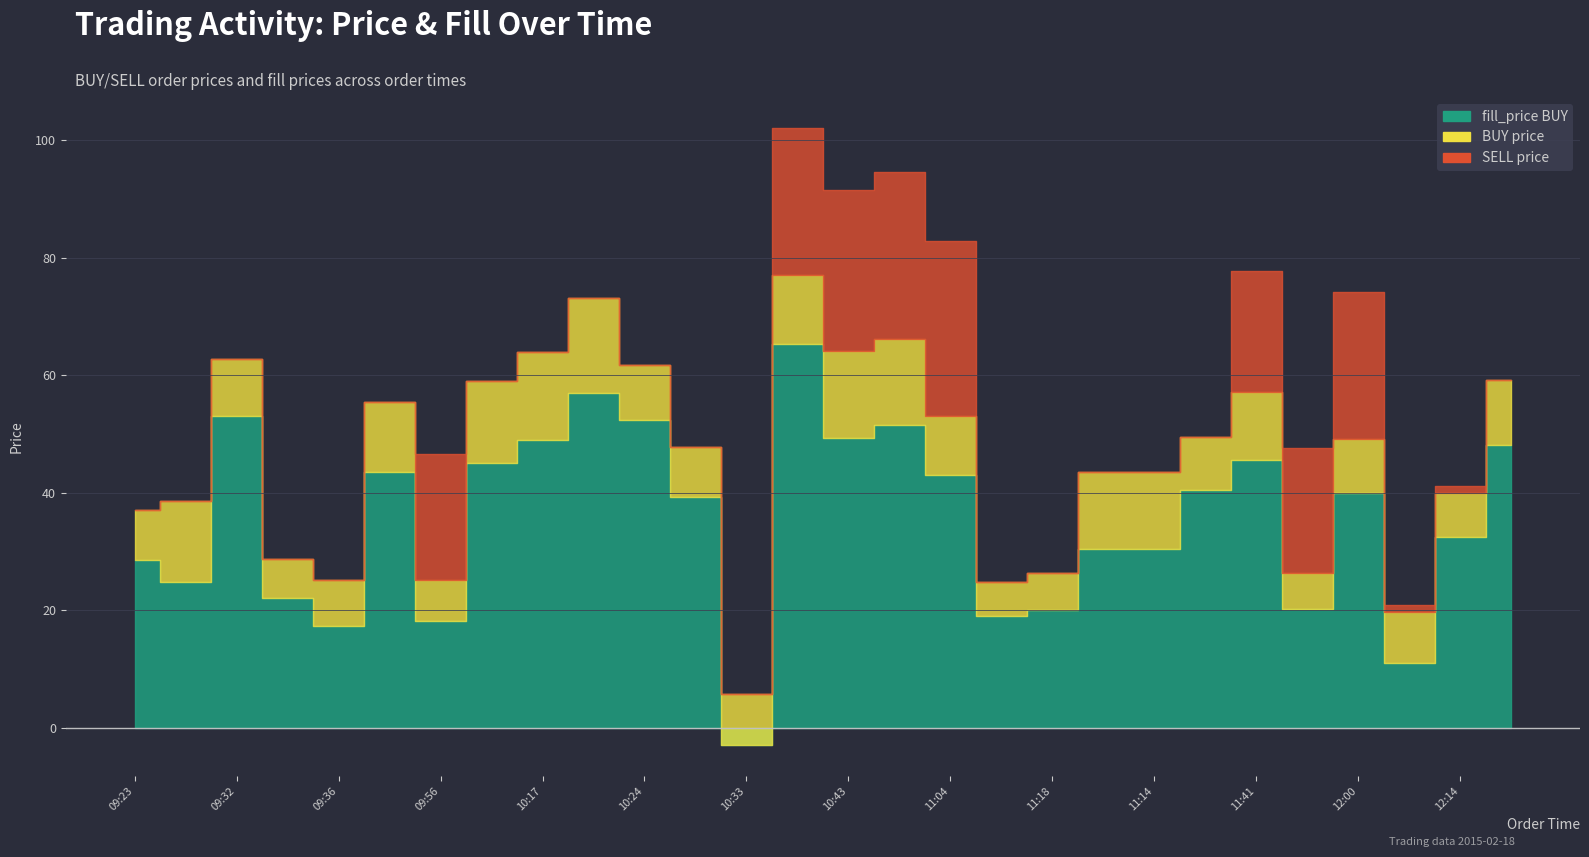

What is the label of the 15th point from the left?

10:43